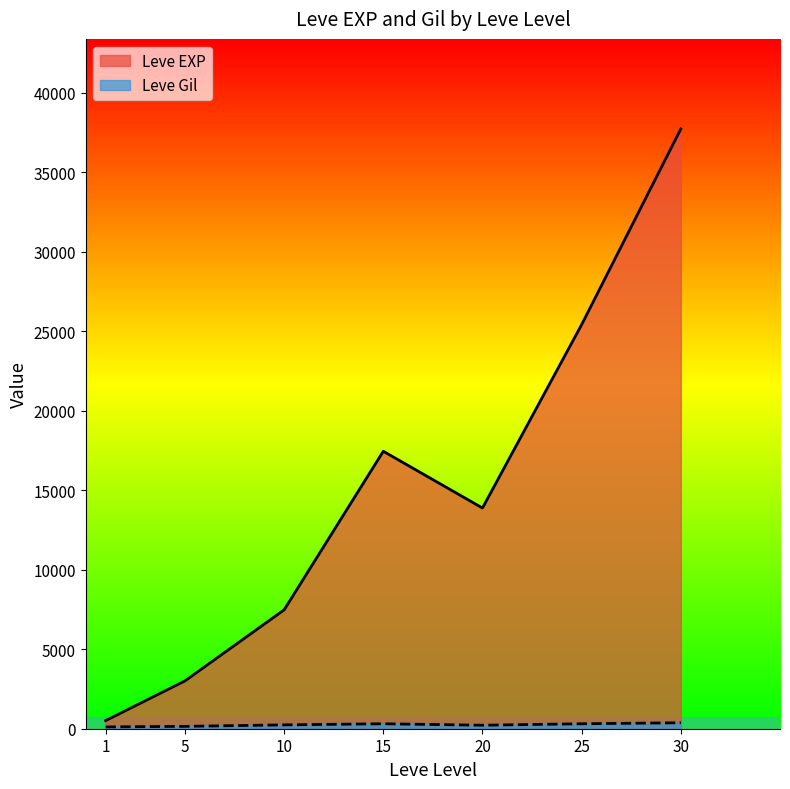

Where is the first local maximum for Leve EXP?

15